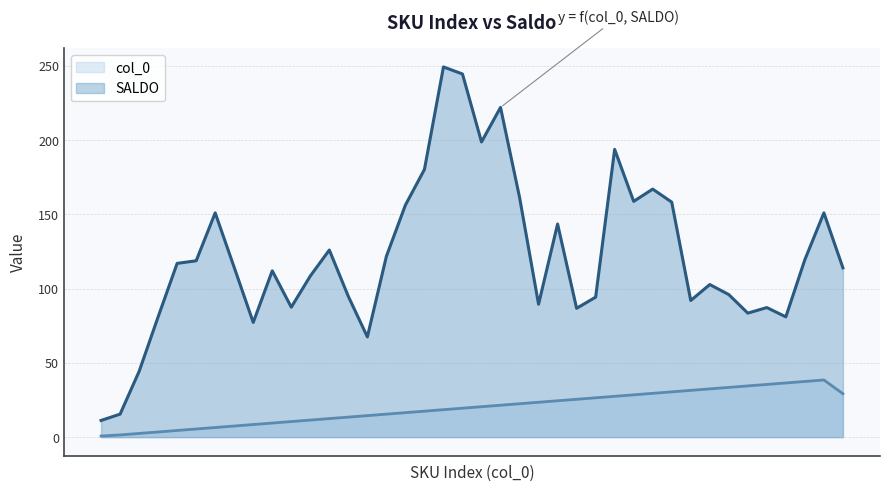

List the labels in order of value, smallest first.

1, 2, 3, 4, 5, 6, 7, 8, 9, 10, 11, 12, 13, 14, 15, 16, 17, 18, 19, 20, 21, 22, 23, 24, 25, 26, 27, 28, 29, 40, 30, 31, 32, 33, 34, 35, 36, 37, 38, 39